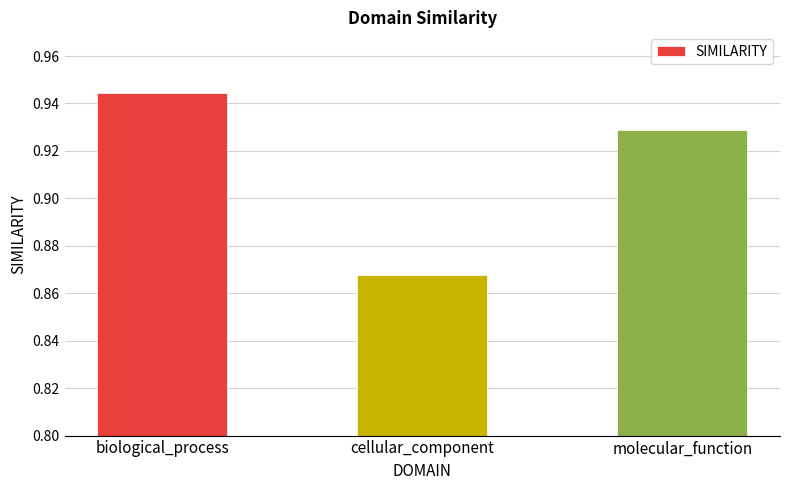

Does the chart contain any negative values?

No